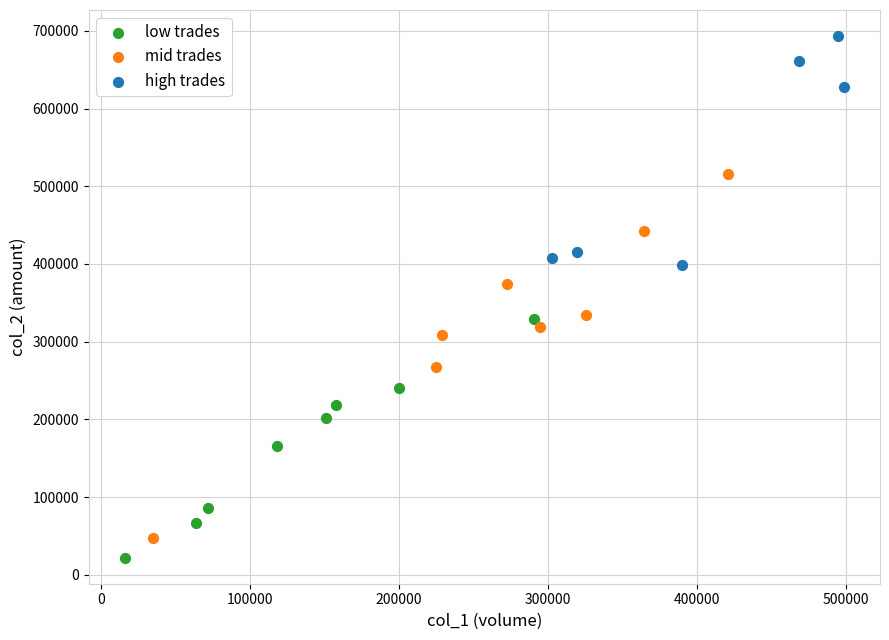

Which series contains the lowest Y value?

low trades